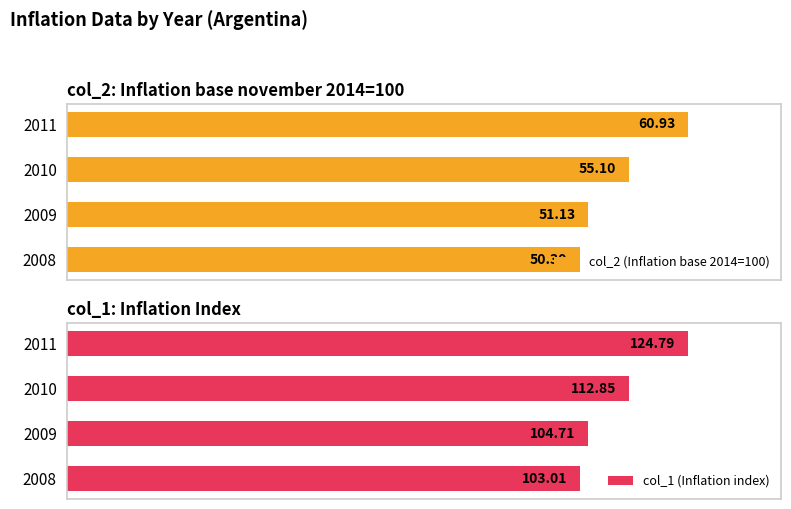

List the labels in order of col_2 (Inflation base 2014=100) value, largest first.

2011, 2010, 2009, 2008